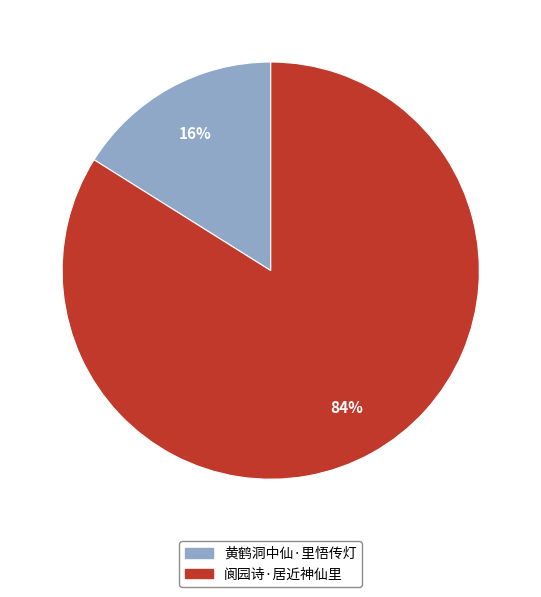

Combined, do 阆园诗·居近神仙里 and 黄鹤洞中仙·里悟传灯 account for over 50%?

Yes